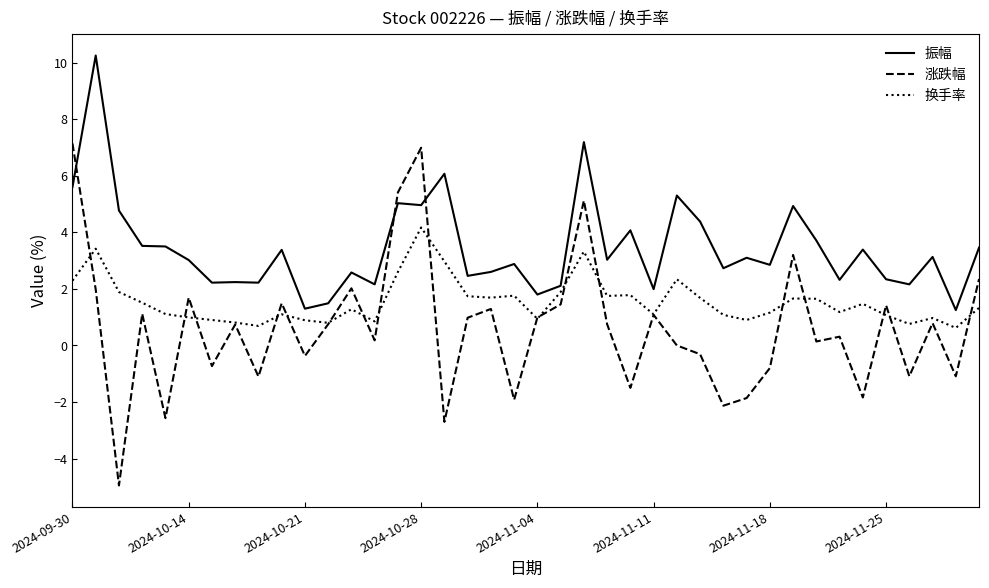

What is the highest value of the 涨跌幅 series?

7.1